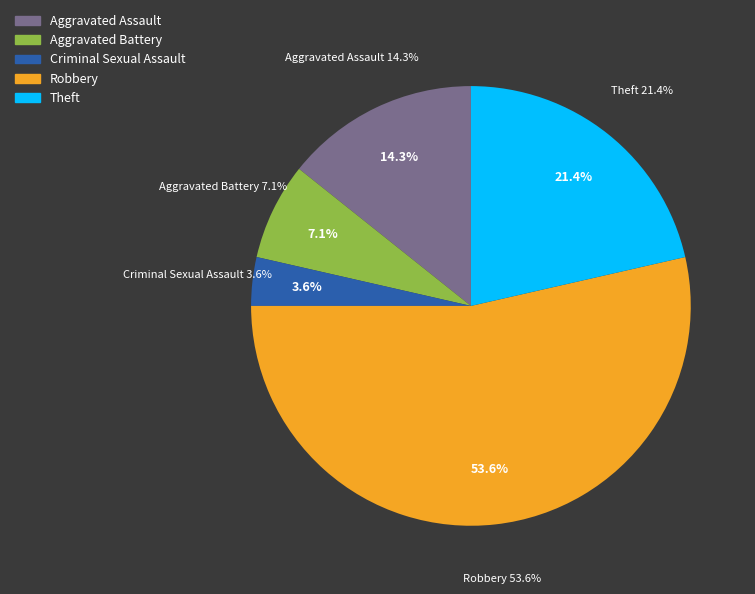

What percentage is the Aggravated Battery slice, to the nearest percent?

7%